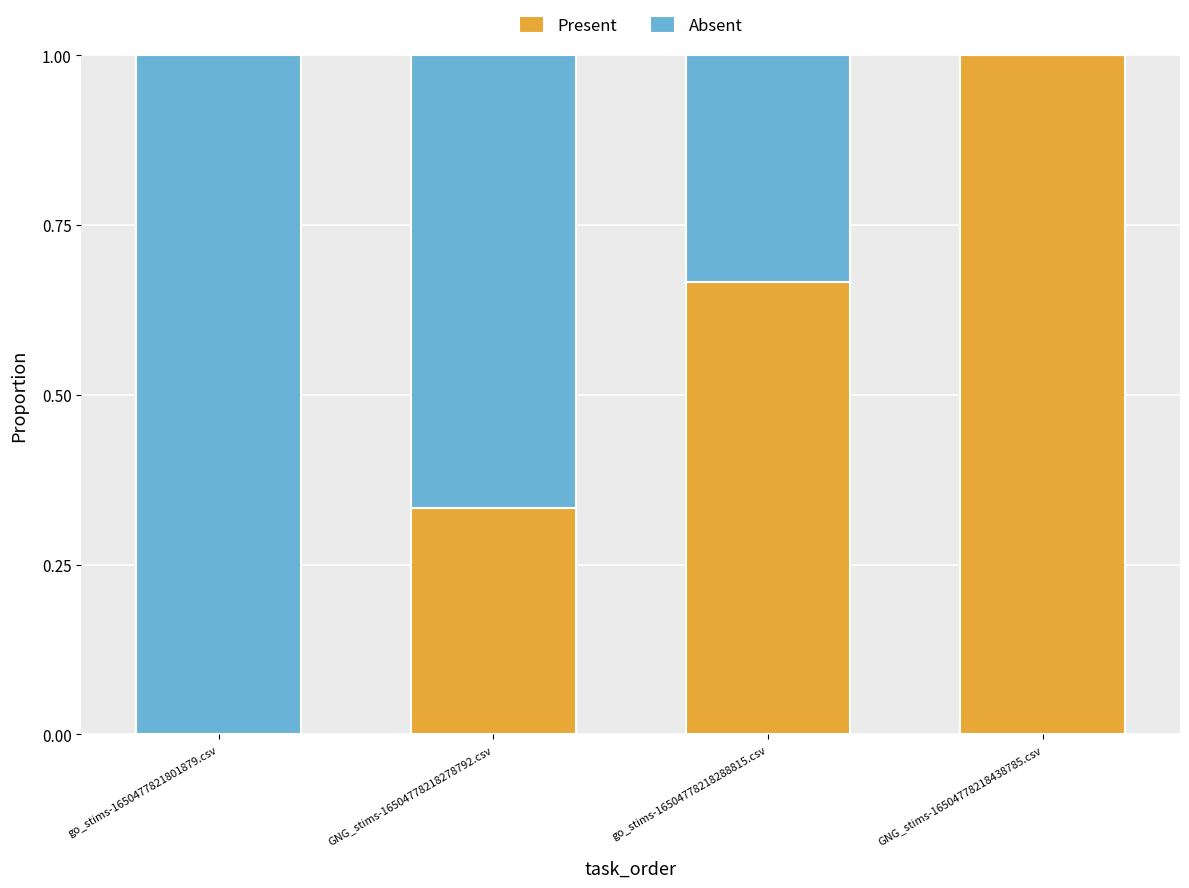

Which category has the highest value in the Present series?

GNG_stims-16504778218438785.csv